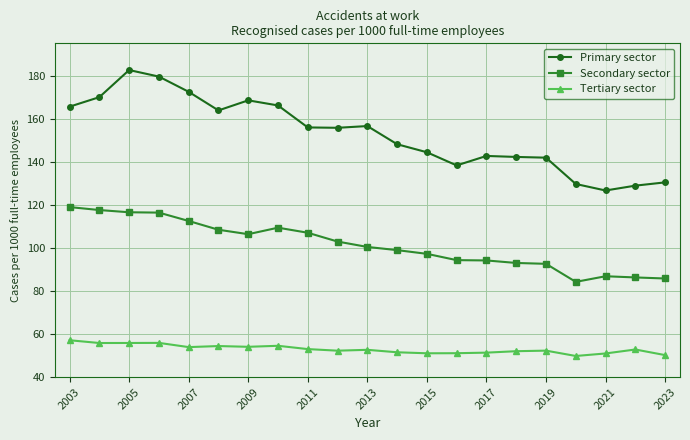

What is the sum of all Tertiary sector values?

1113.2